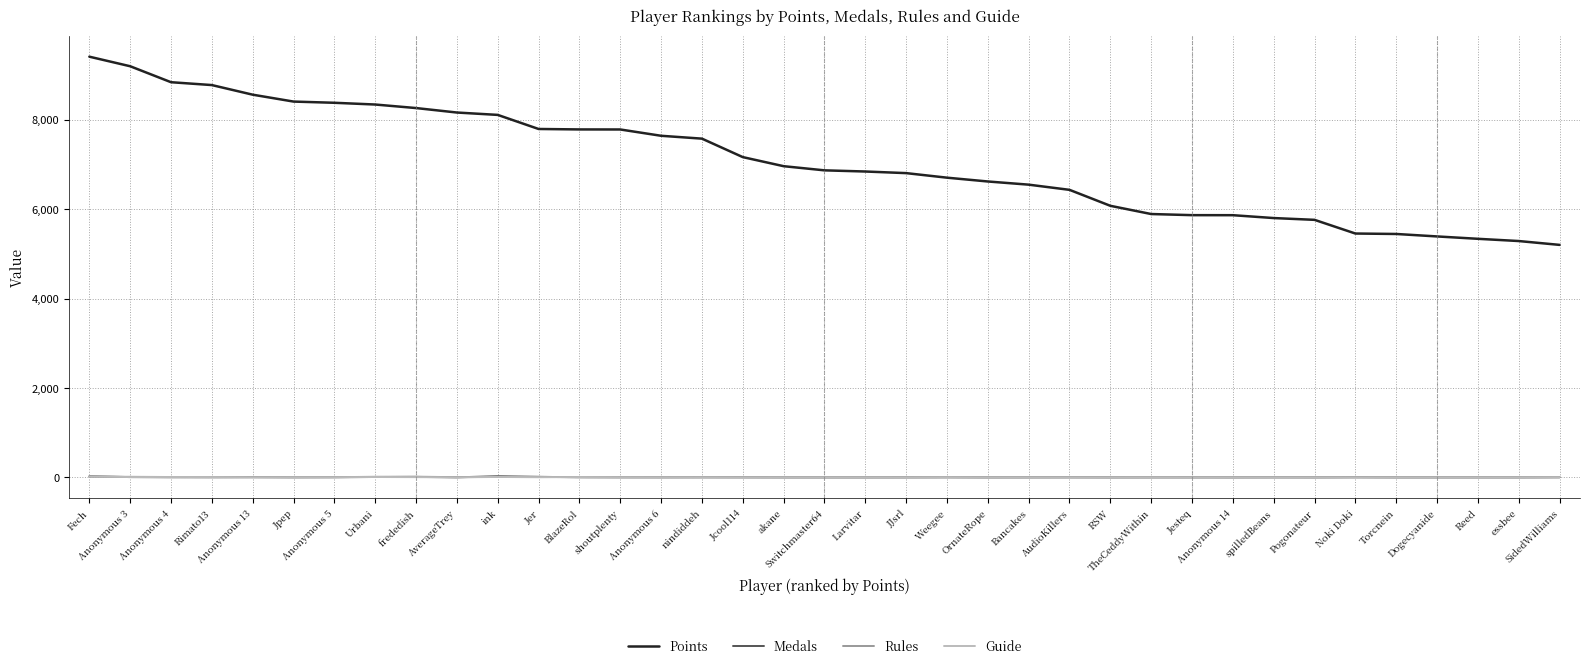

Is it true that Points equals 13415 at AverageTrey?

False